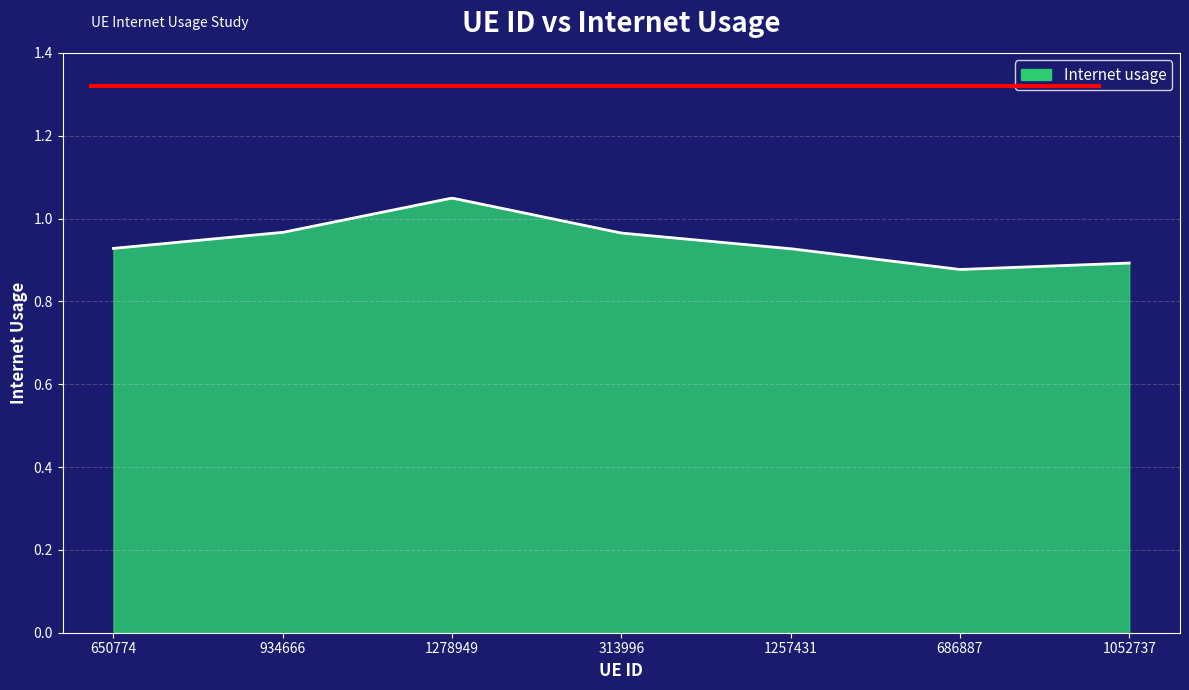

At which label is the value closest to 0?

686887